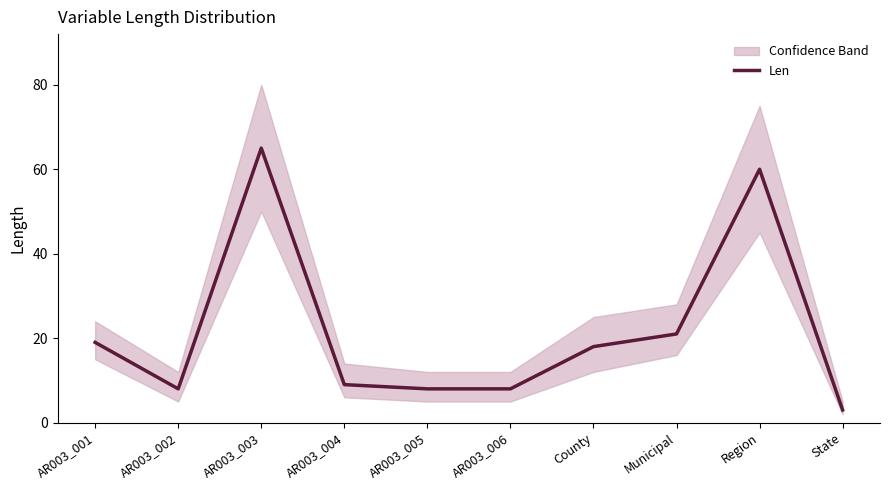

List the labels in order of value, largest first.

AR003_003, Region, Municipal, AR003_001, County, AR003_004, AR003_002, AR003_005, AR003_006, State